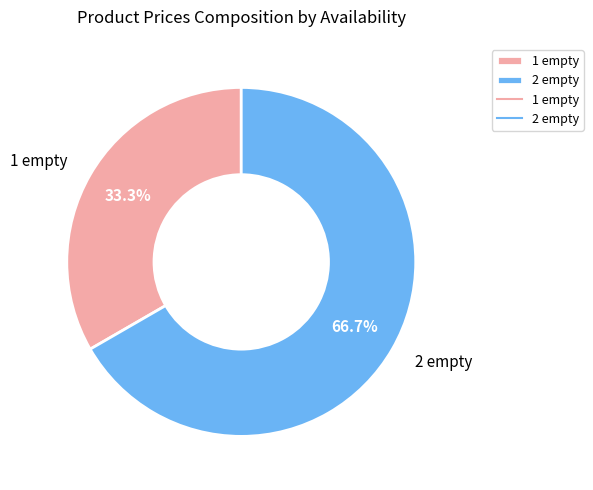

Does 2 empty account for over 50% of the chart?

Yes